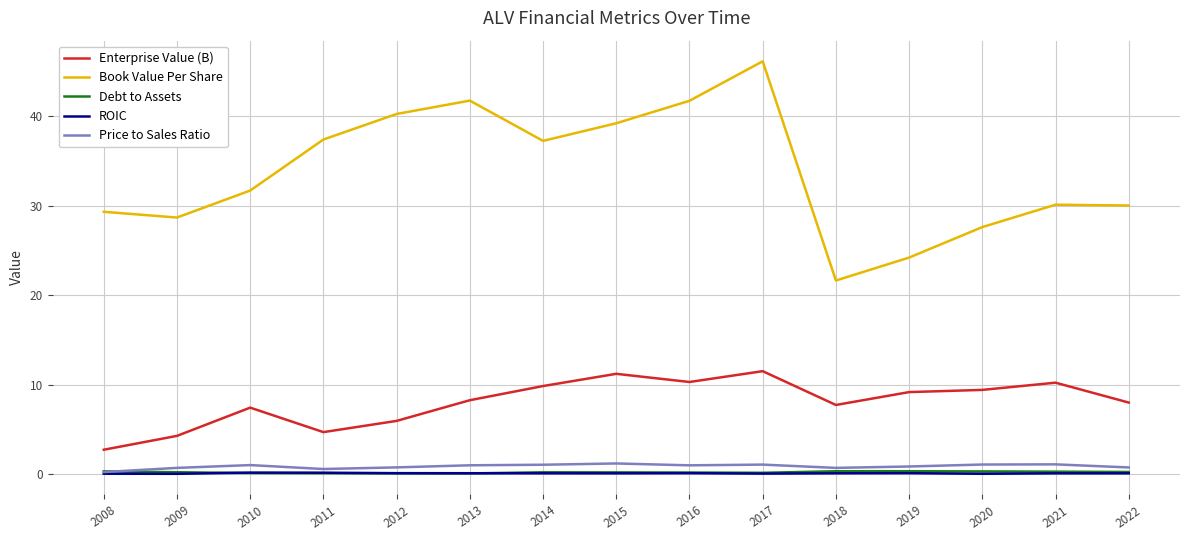

What is the difference between the maximum and second lowest values in the Price to Sales Ratio series?

0.6